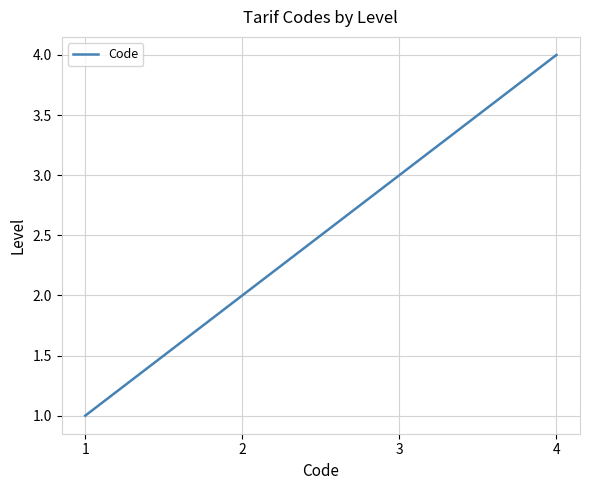

What is the change in value from 2 to 3?

+1